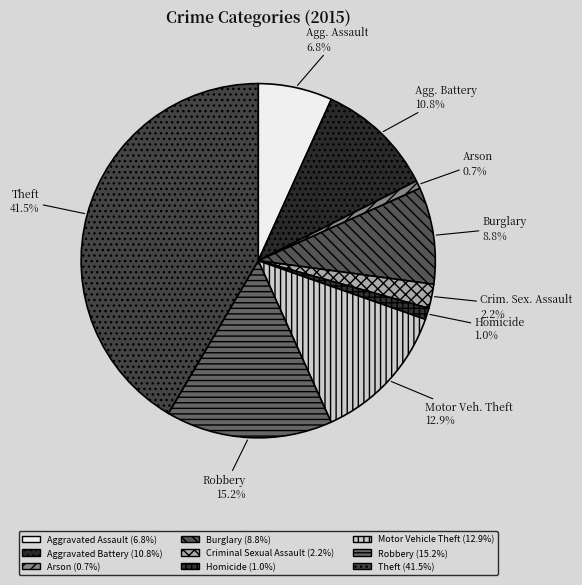

How many segments does this pie chart have?

9